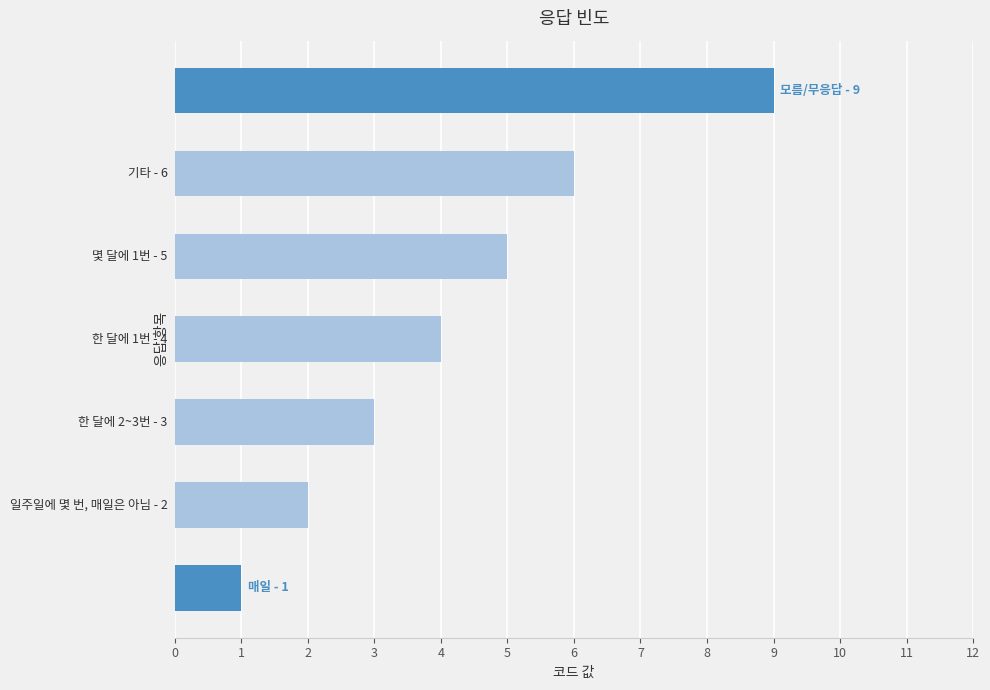

What is the difference between the maximum and second lowest values?

7